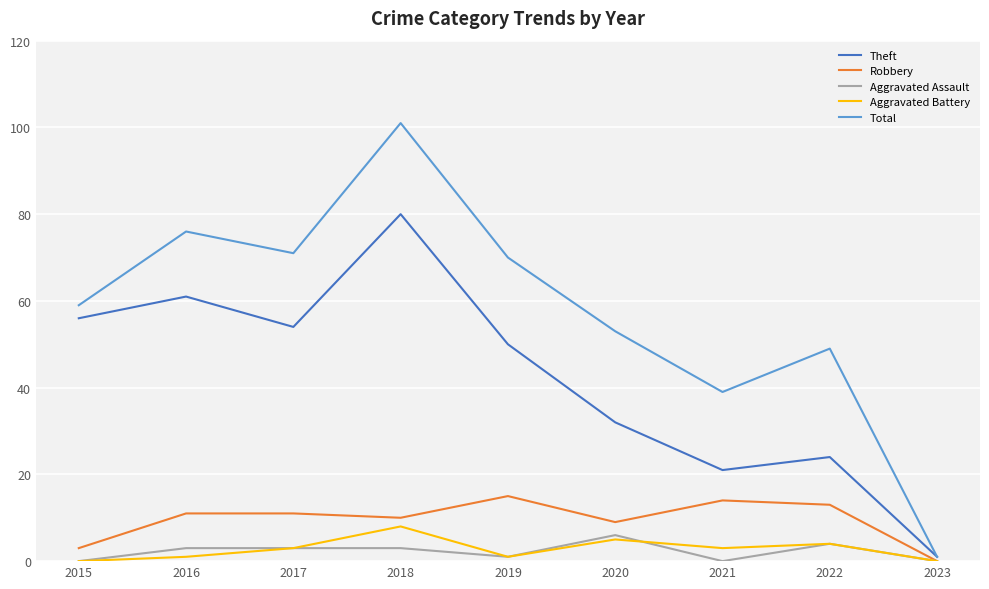

Which series has the widest spread of values?

Total